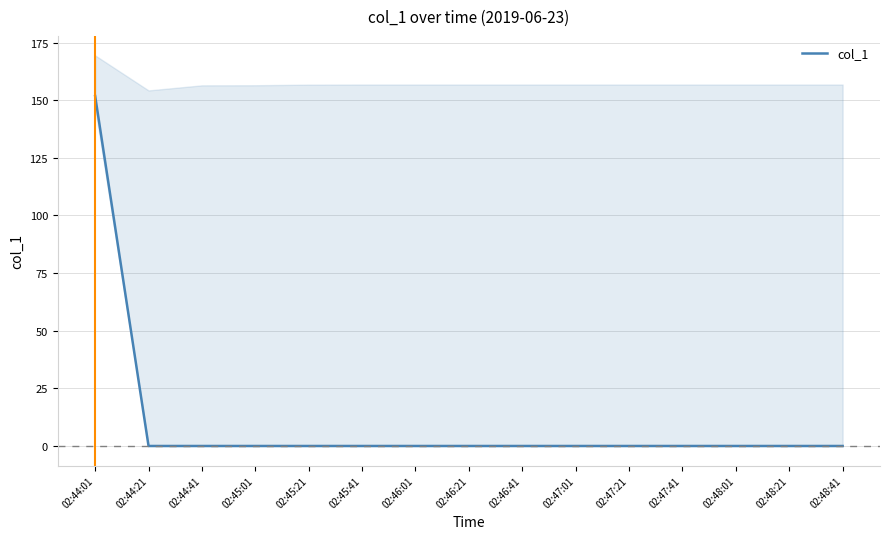

What is the average value?

10.1